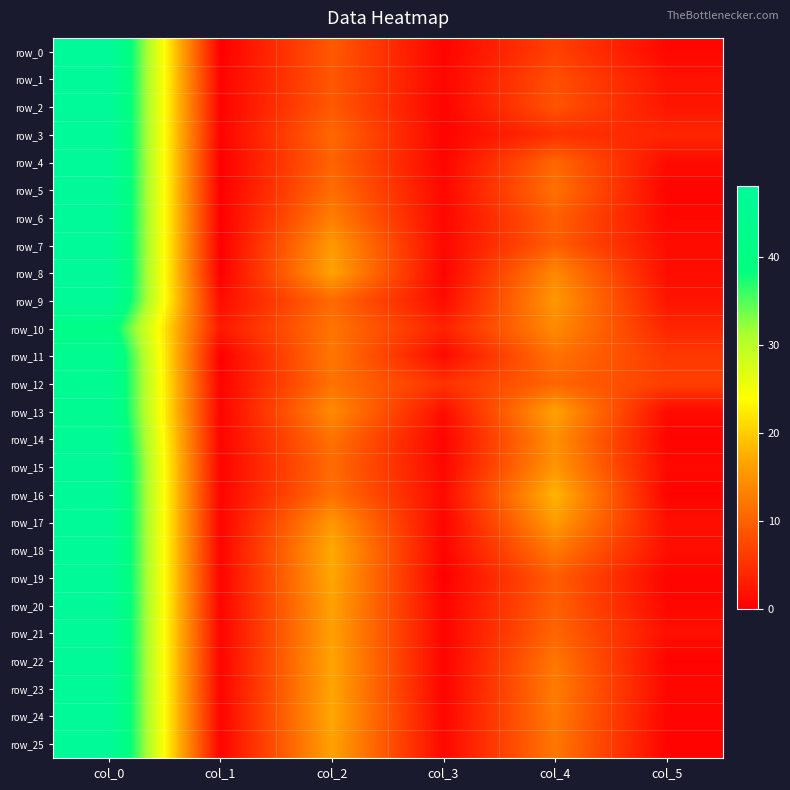

The row_3 series shows 5.0 at col_4. True or false?

True